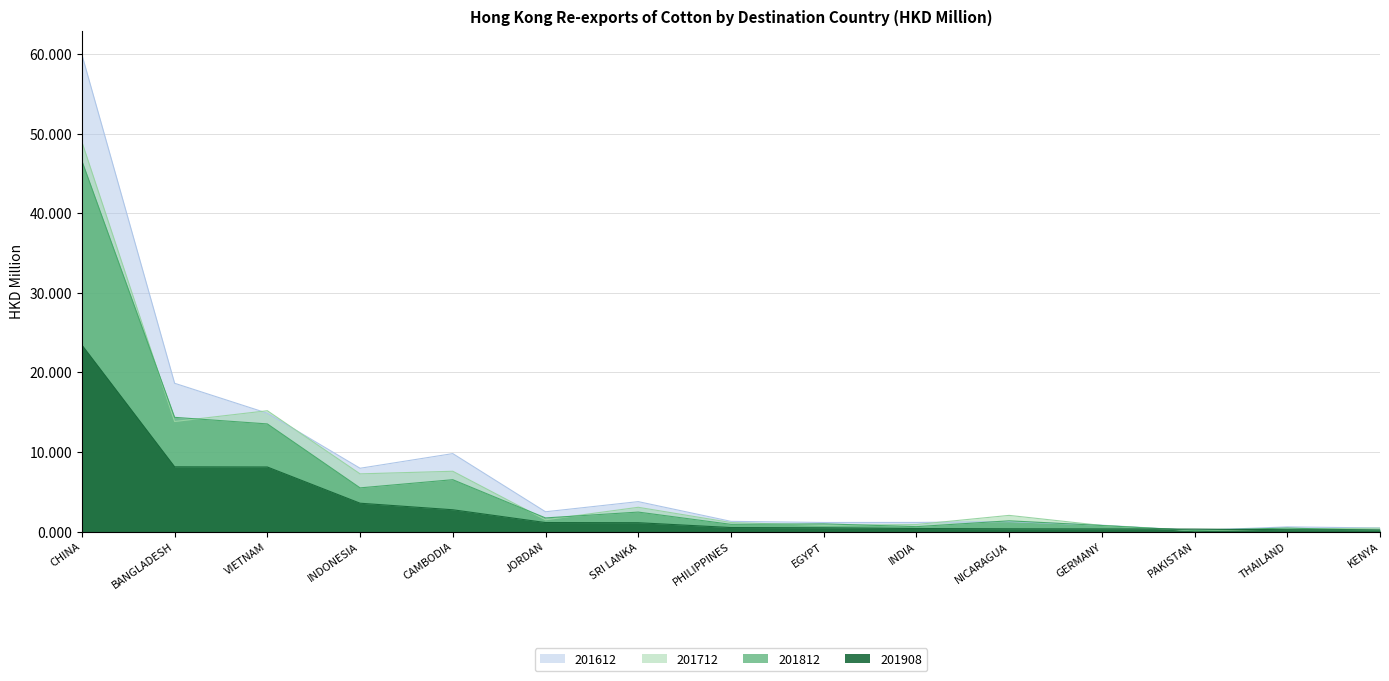

How many values in the 201812 series are below 1?

7